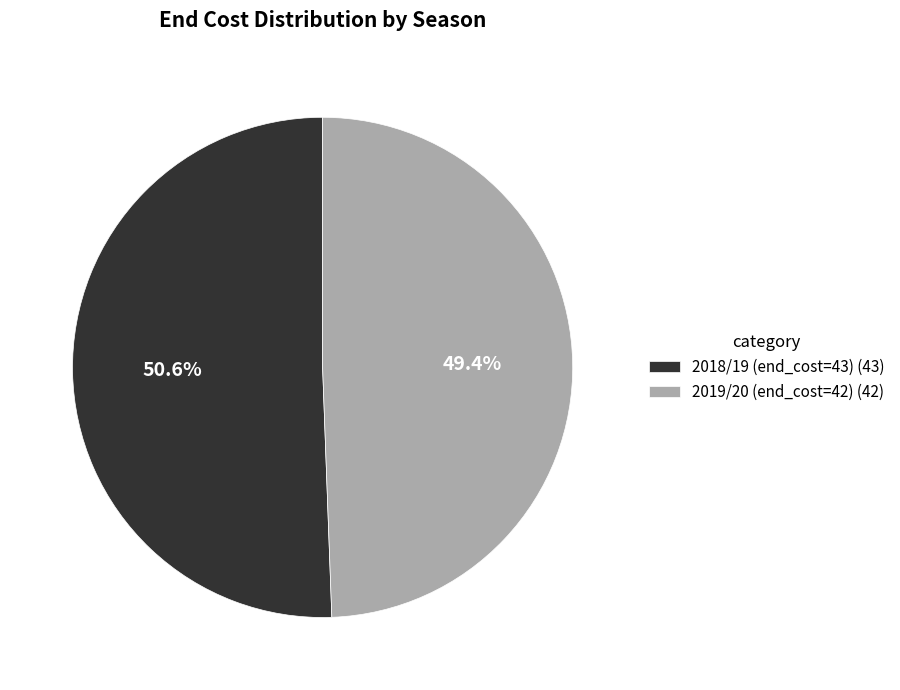

True or false: 2018/19 (end_cost=43) accounts for 38% of the total.

False